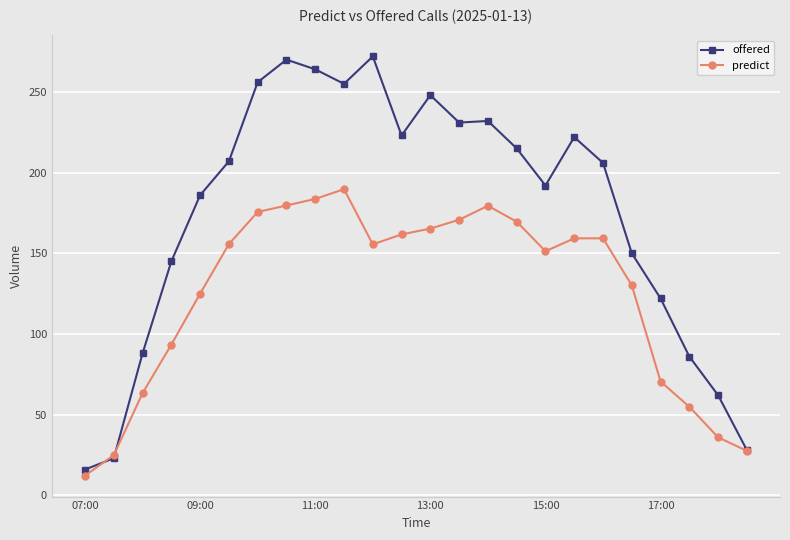

At how many categories does at least one series exceed 47?

21